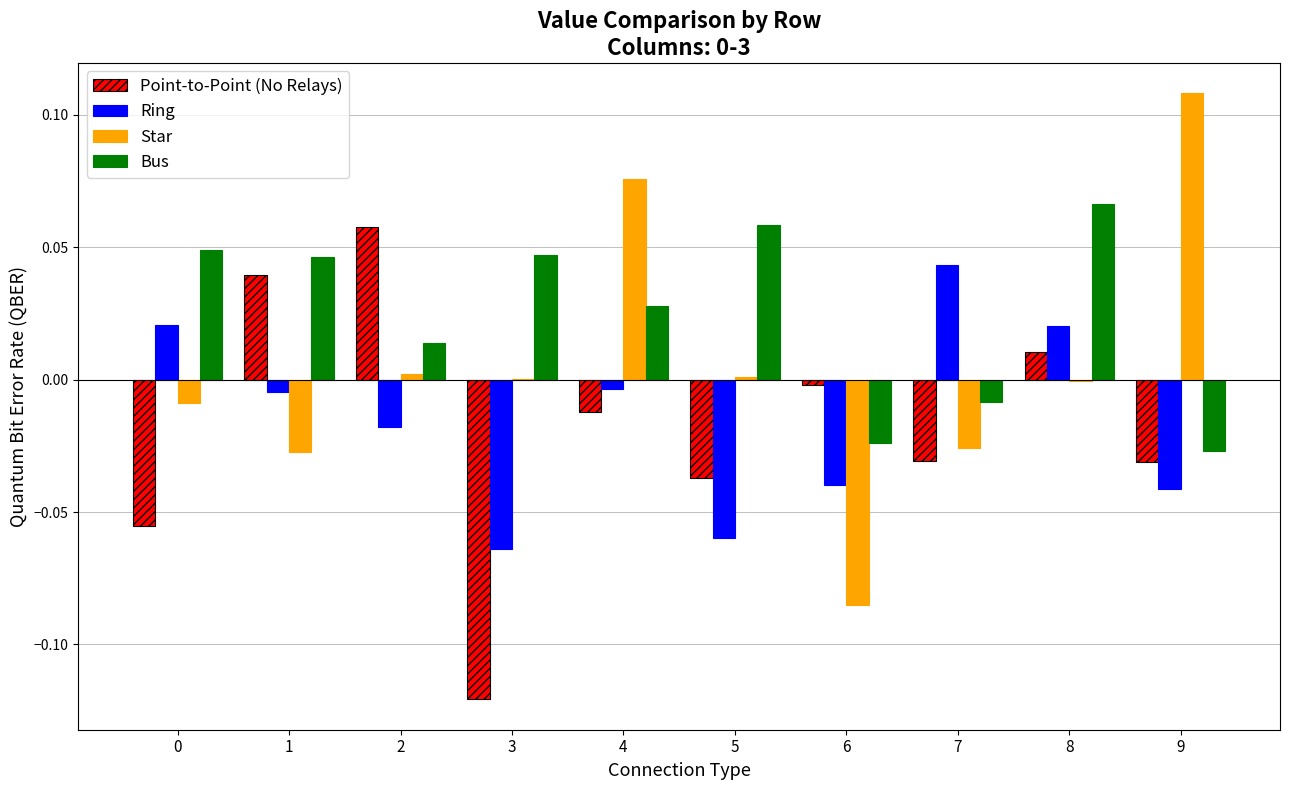

How many values in Bus are above zero?

7